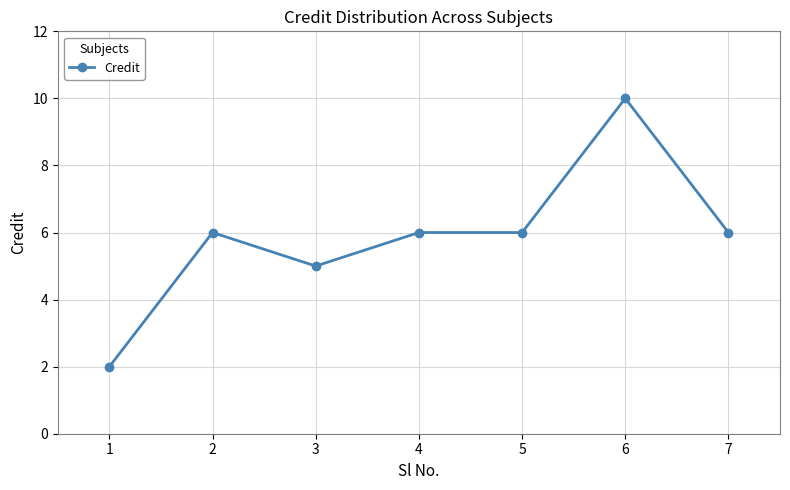

Reading left to right, list all the values displayed in this chart.

2	6	5	6	6	10	6